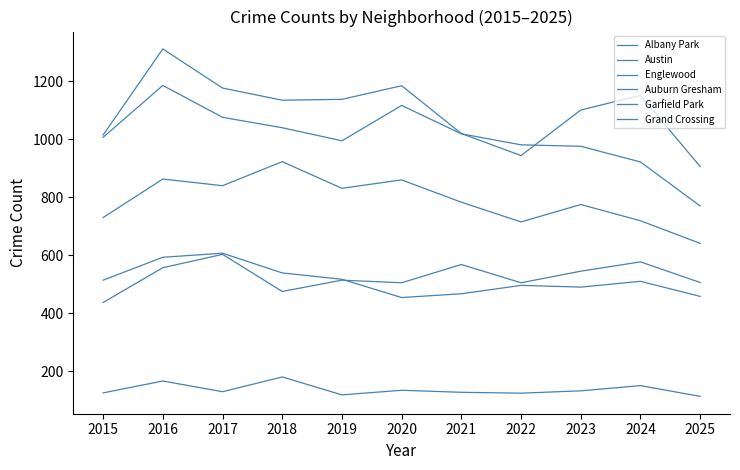

Reading left to right, what are all the values shown in this chart?

Albany Park: 2015=125	2016=166	2017=129	2018=180	2019=118	2020=134	2021=127	2022=124	2023=132	2024=150	2025=113
Austin: 2015=1015	2016=1312	2017=1177	2018=1135	2019=1138	2020=1185	2021=1020	2022=944	2023=1101	2024=1152	2025=906
Englewood: 2015=1007	2016=1186	2017=1076	2018=1040	2019=995	2020=1117	2021=1019	2022=981	2023=976	2024=922	2025=770
Auburn Gresham: 2015=514	2016=593	2017=607	2018=539	2019=517	2020=454	2021=467	2022=496	2023=490	2024=510	2025=458
Garfield Park: 2015=730	2016=863	2017=840	2018=923	2019=831	2020=860	2021=783	2022=715	2023=775	2024=719	2025=641
Grand Crossing: 2015=437	2016=557	2017=603	2018=475	2019=514	2020=505	2021=568	2022=505	2023=545	2024=577	2025=506